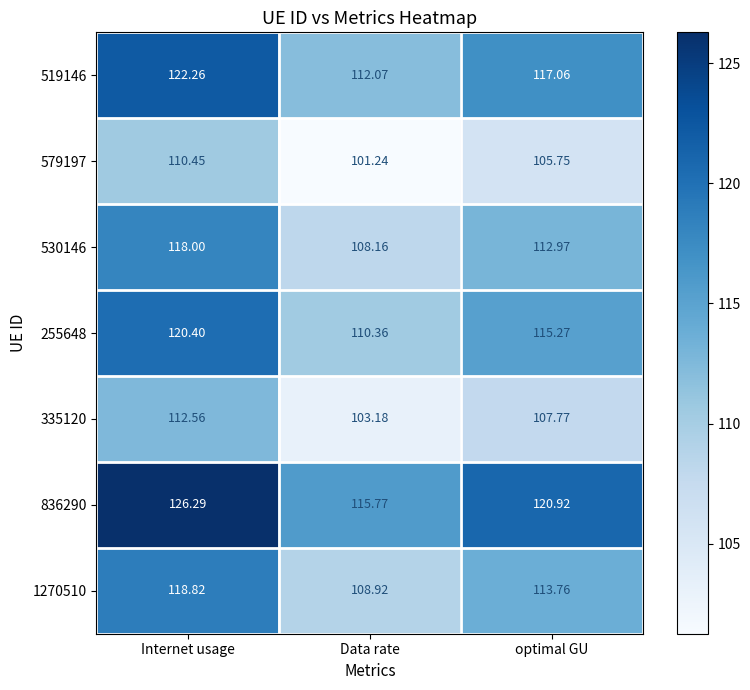

Where is 255648 nearest to the value 115?

optimal GU